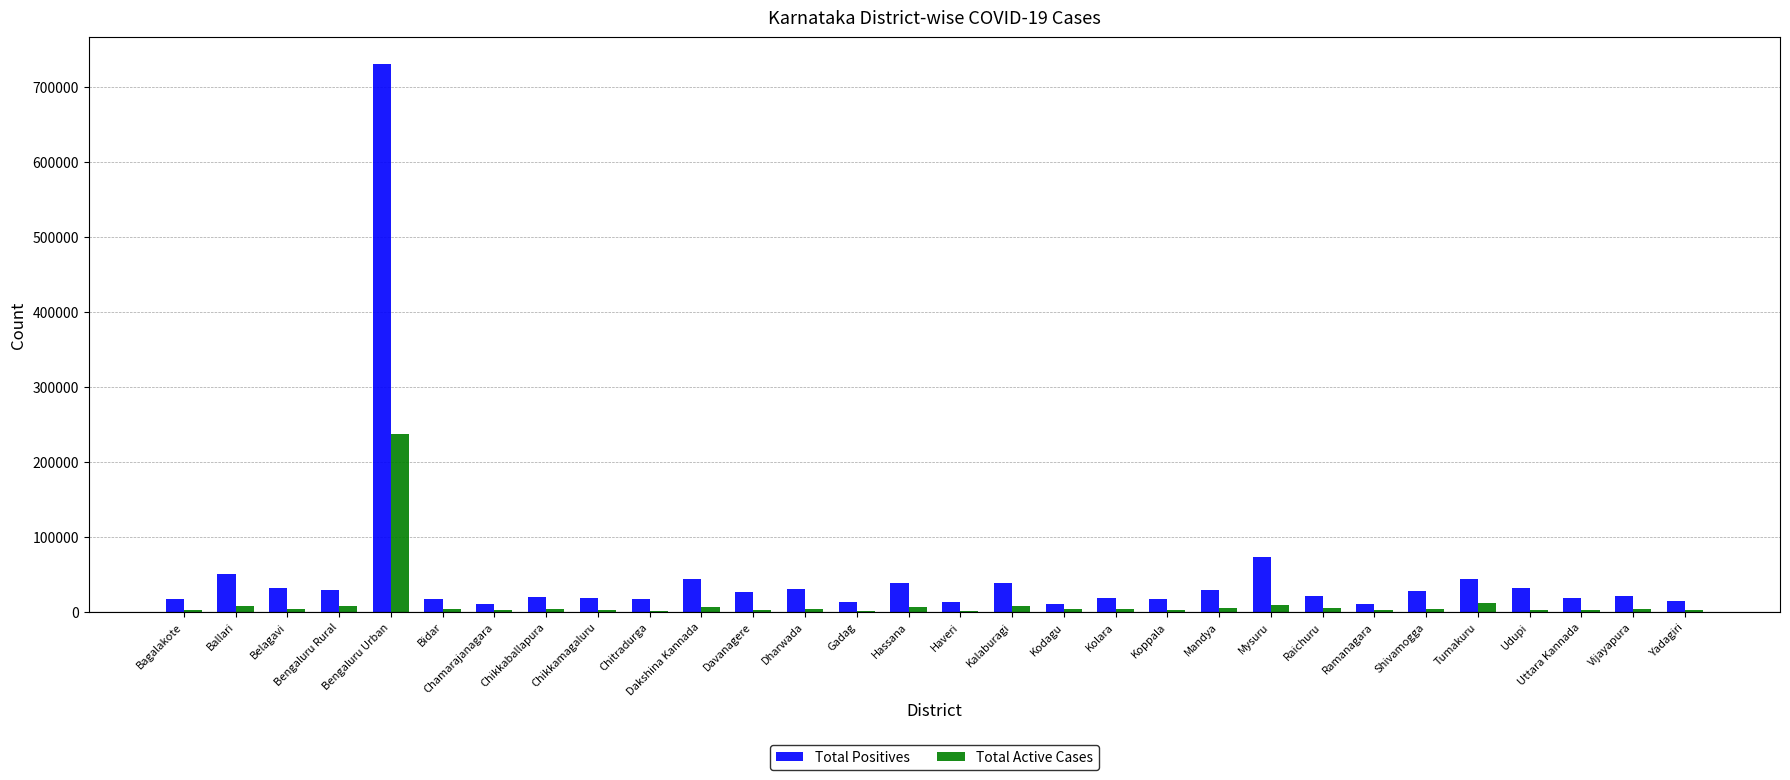

How many categories are shown in the chart?

30